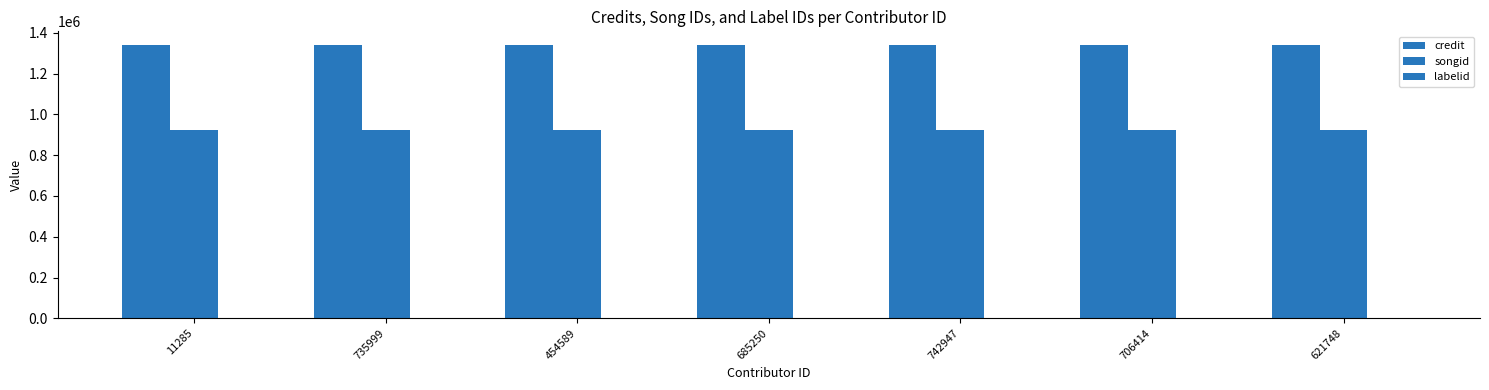

Reading right to left, extract all data points from this chart.

credit: 1340533	1340533	1340533	1340533	1340533	1340533	1340533
songid: 923450	923450	923450	923450	923450	923450	923450
labelid: 198	198	198	198	198	198	198